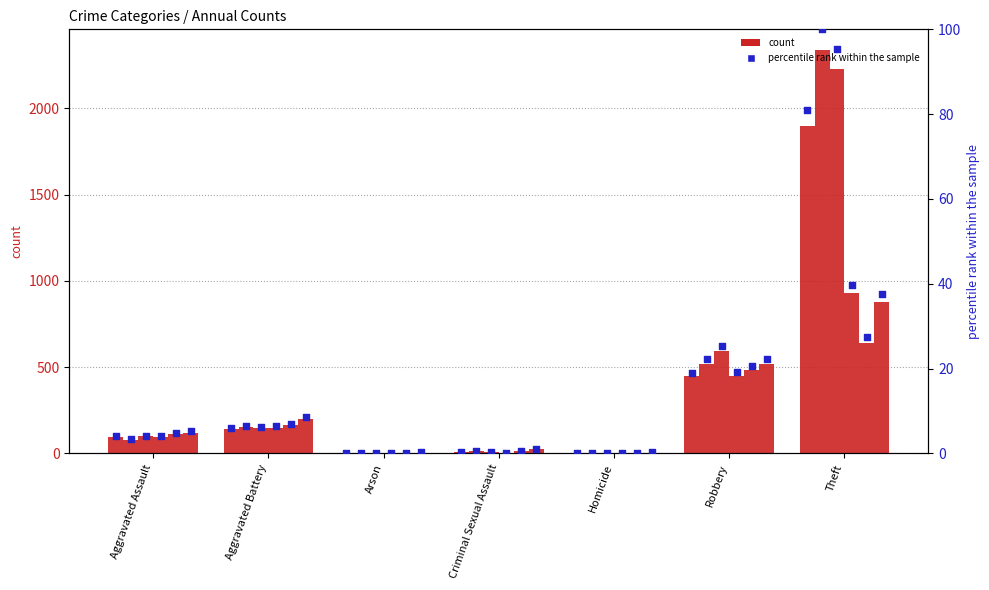

What is the total value across all series at Homicide?

0.7